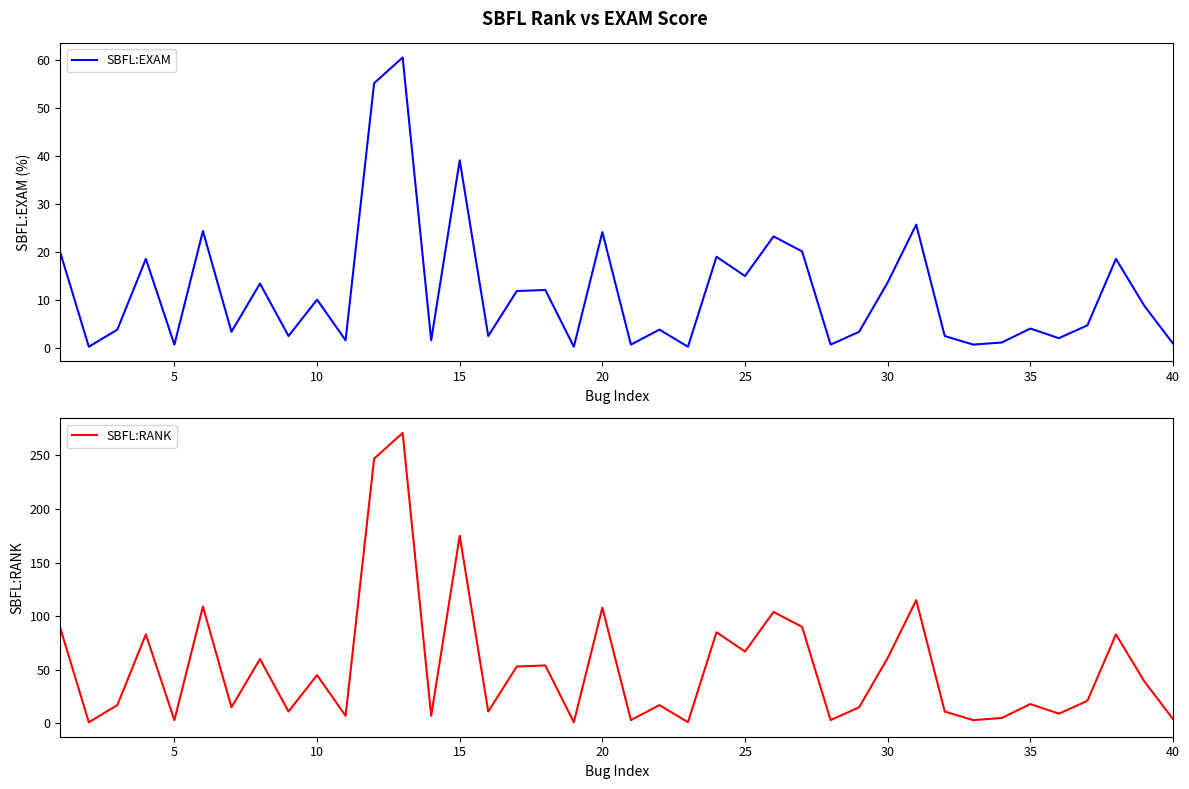

Read the SBFL:EXAM value at 20.

24.1